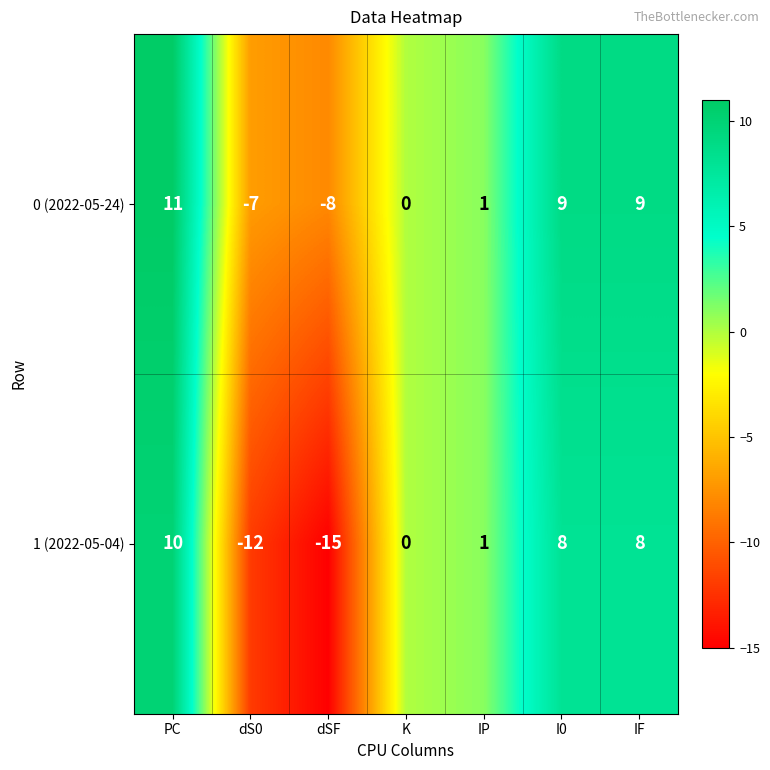

Where is 0 (2022-05-24) nearest to the value 1?

IP